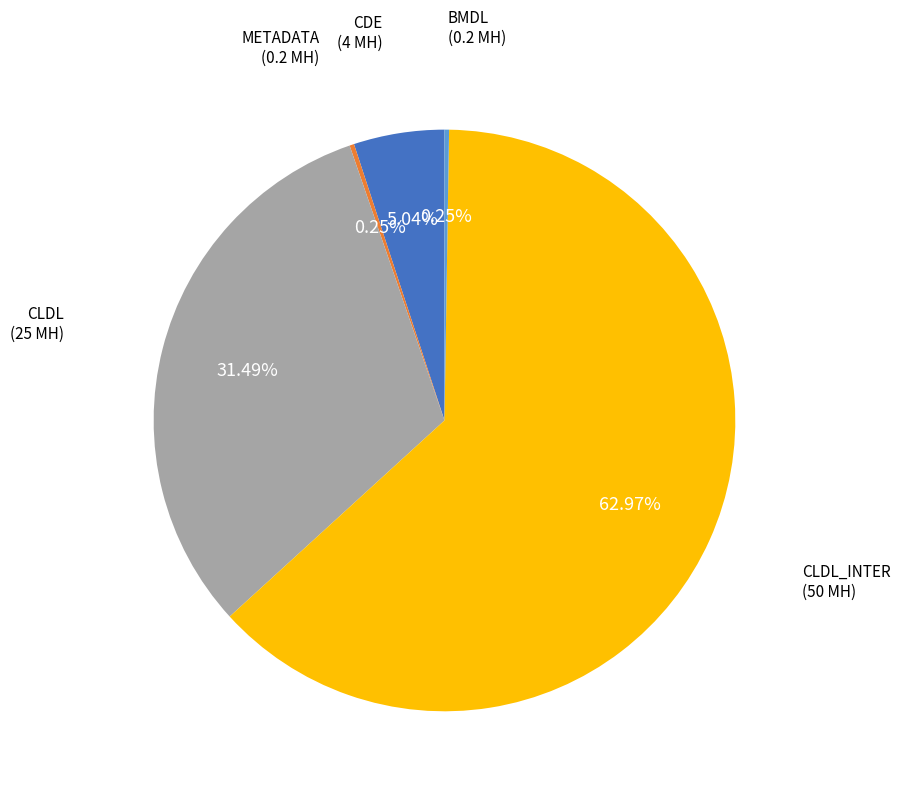

Which has a higher value, CDE or CLDL_INTER?

CLDL_INTER